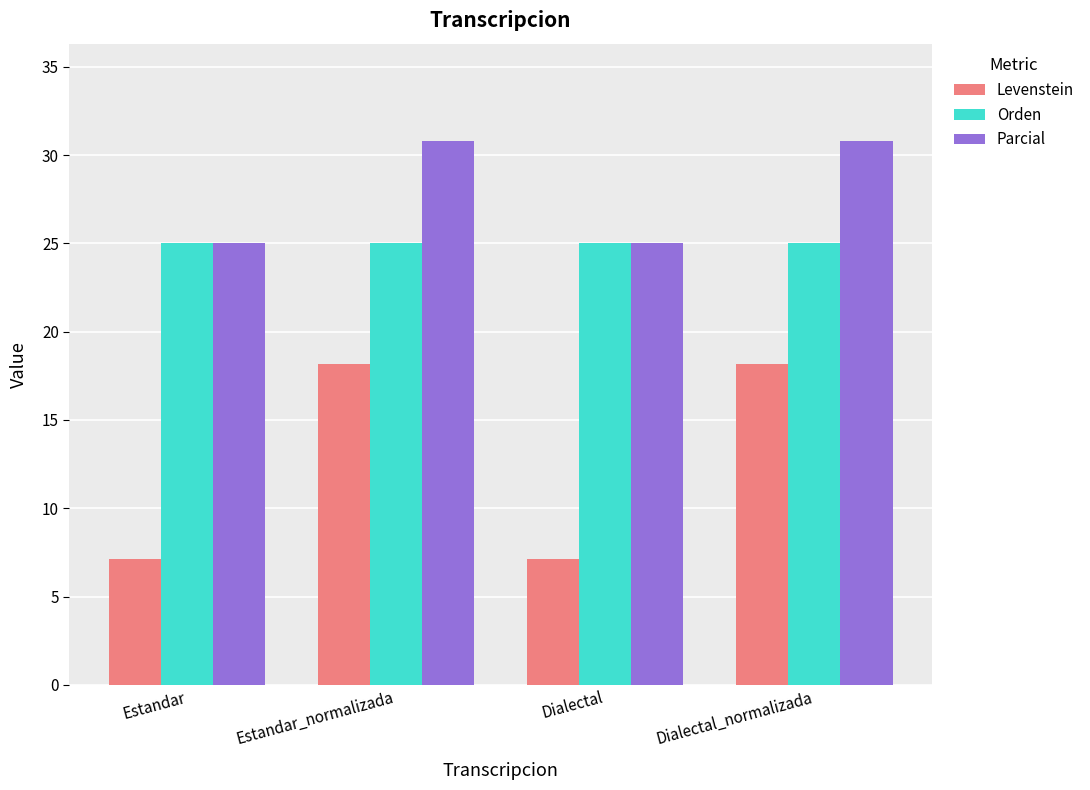

What is the label of the 2nd bar from the left?

Estandar_normalizada